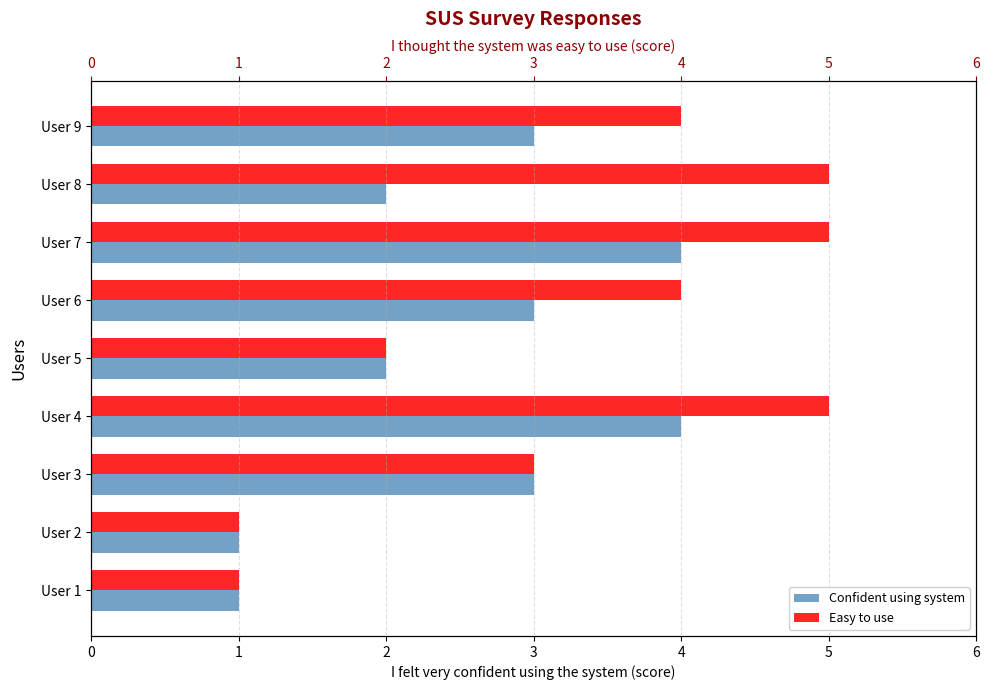

How many values in the I thought the system was easy to use series exceed 4?

3